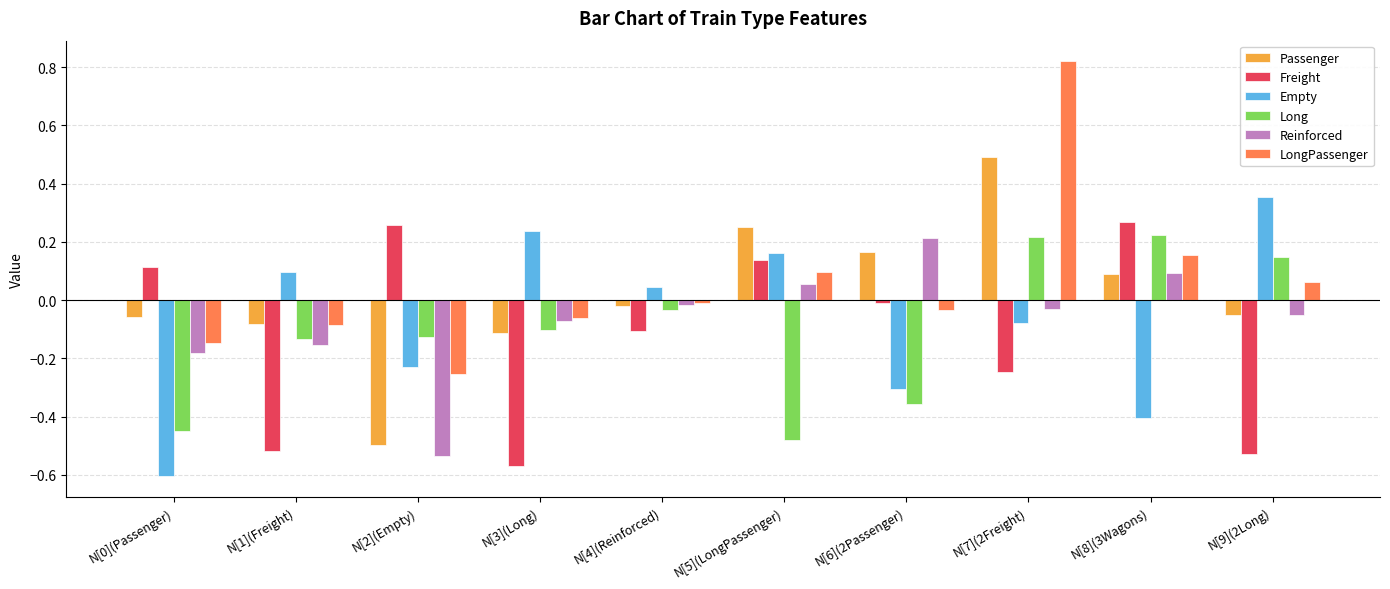

True or false: Long has a value of -0.1 at N[1](Freight).

True